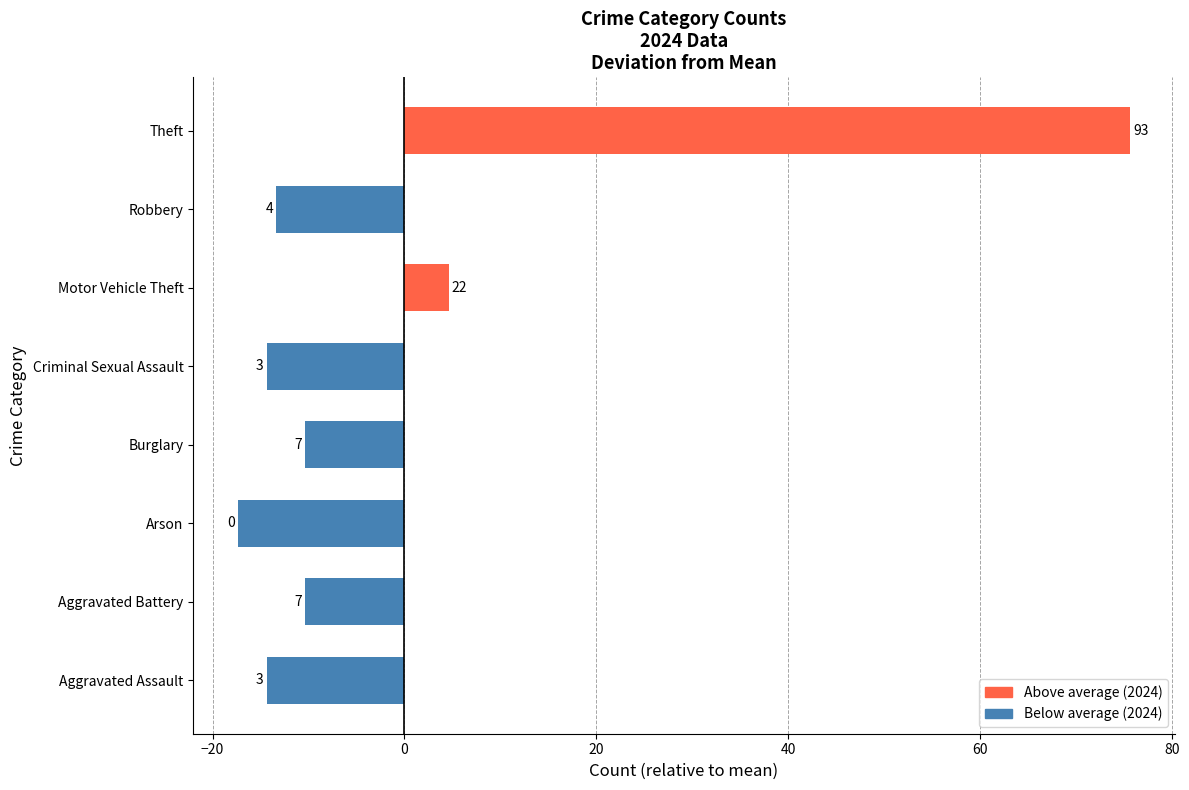

What is the difference between the maximum and minimum values?

93.0